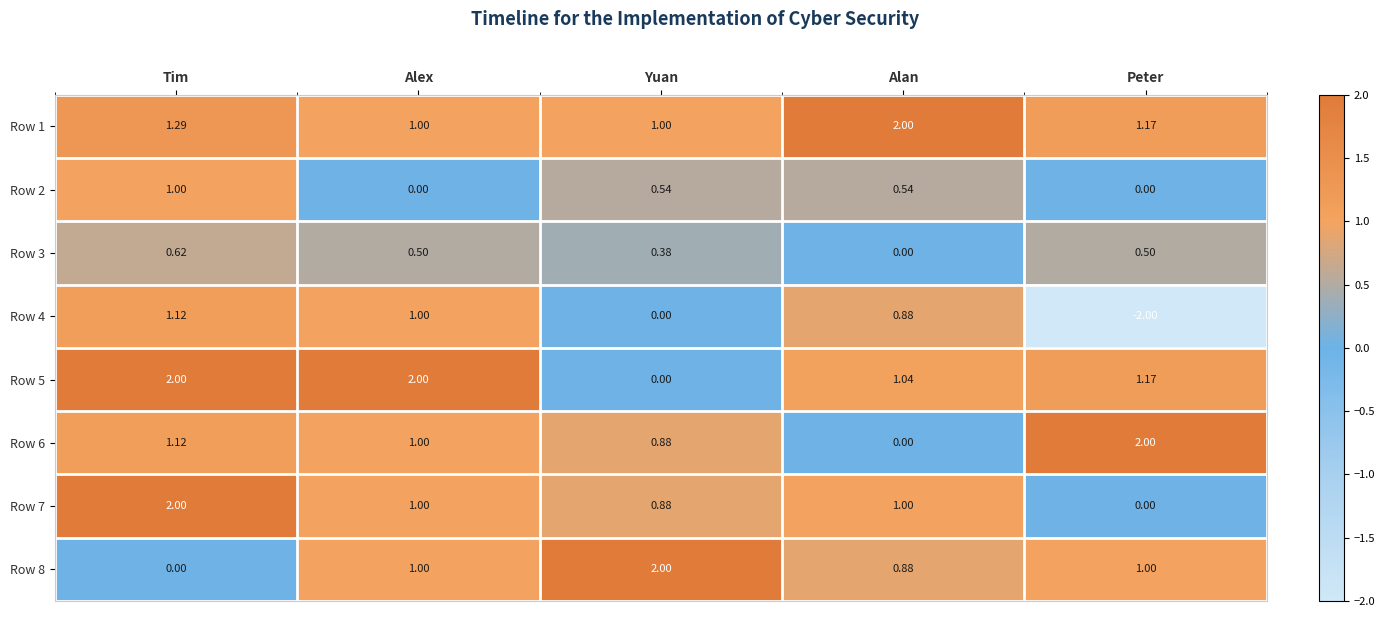

Which series has the largest range (max minus min)?

Row 4